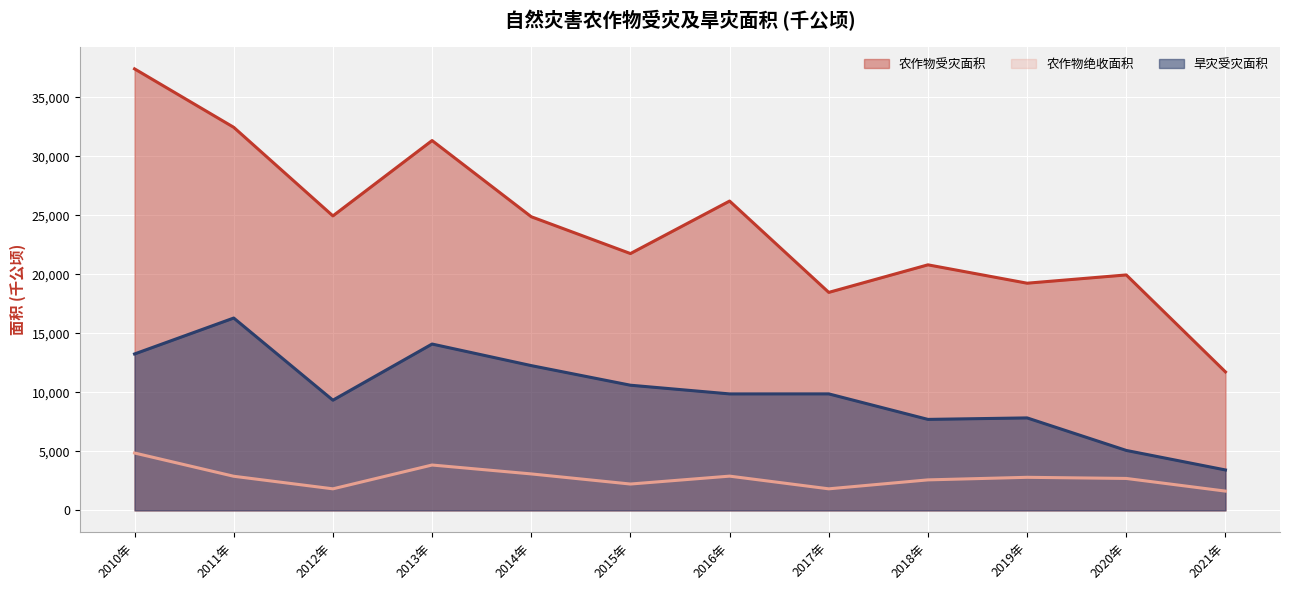

Reading left to right, list all the values displayed in this chart.

农作物受灾面积: 37425.9	32470.5	24962.0	31349.8	24890.7	21769.8	26220.7	18478.1	20814.3	19256.9	19957.6	11739.2
农作物绝收面积: 4863.2	2891.7	1826.3	3844.4	3090.3	2232.7	2902.2	1826.7	2585.0	2802.0	2706.0	1632.8
旱灾受灾面积: 13258.6	16304.2	9339.8	14100.4	12271.7	10609.7	9872.7	9874.8	7711.8	7838.0	5081.0	3426.2